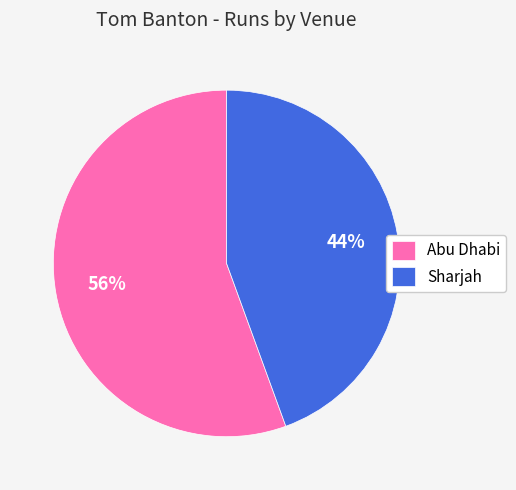

The Abu Dhabi slice represents 45% of the pie. True or false?

False